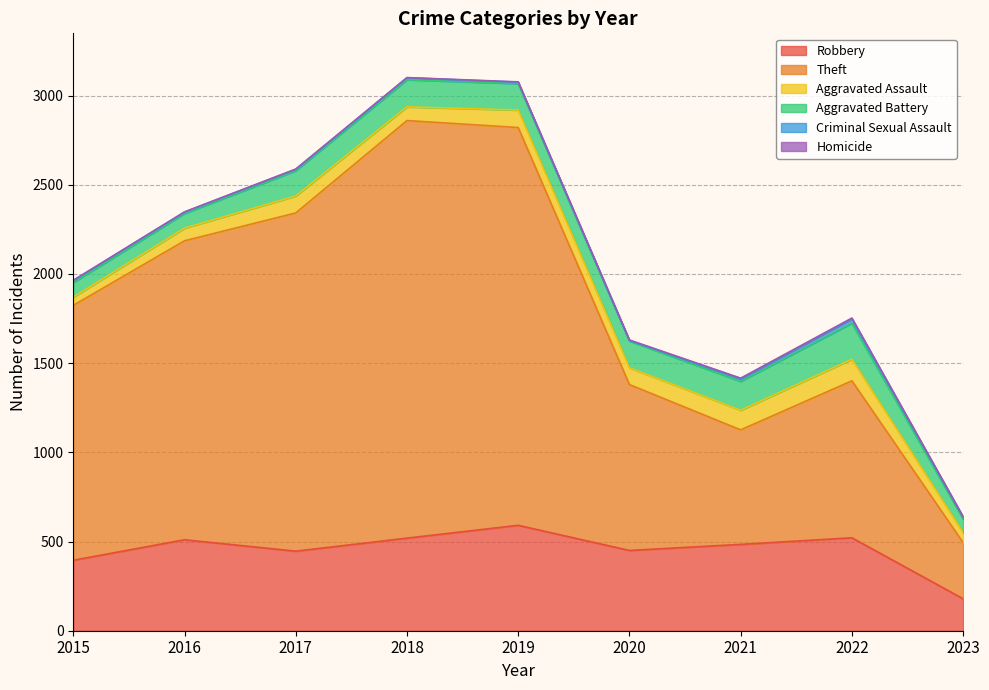

True or false: Robbery has more than 1 interior local peaks.

True